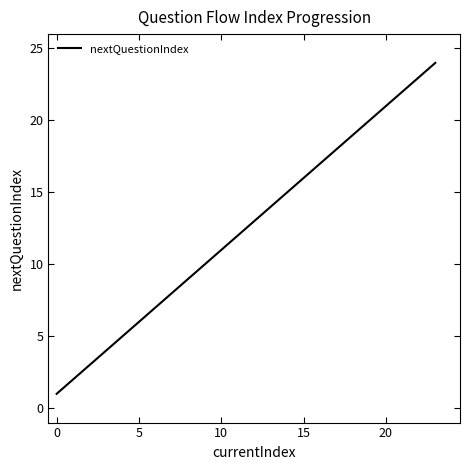

Count the number of categories in the chart.

25